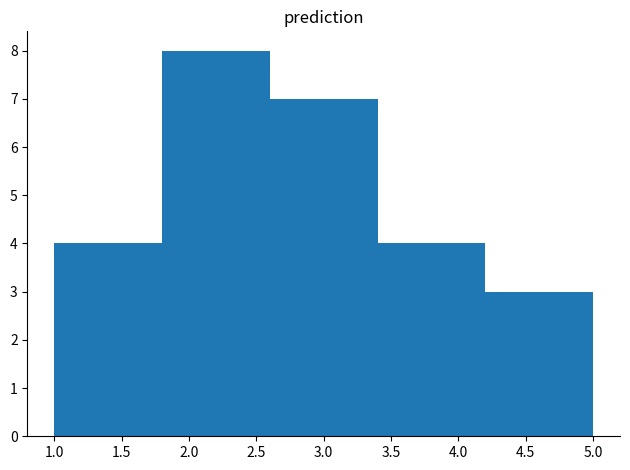

Reading left to right, transcribe this chart: for each bar, give the range it covers on the x-axis and its height. The values are not printed on the chart, so give them approximately, as read against the axis.

1.0 to 1.8: 4
1.8 to 2.6: 8
2.6 to 3.4: 7
3.4 to 4.2: 4
4.2 to 5.0: 3